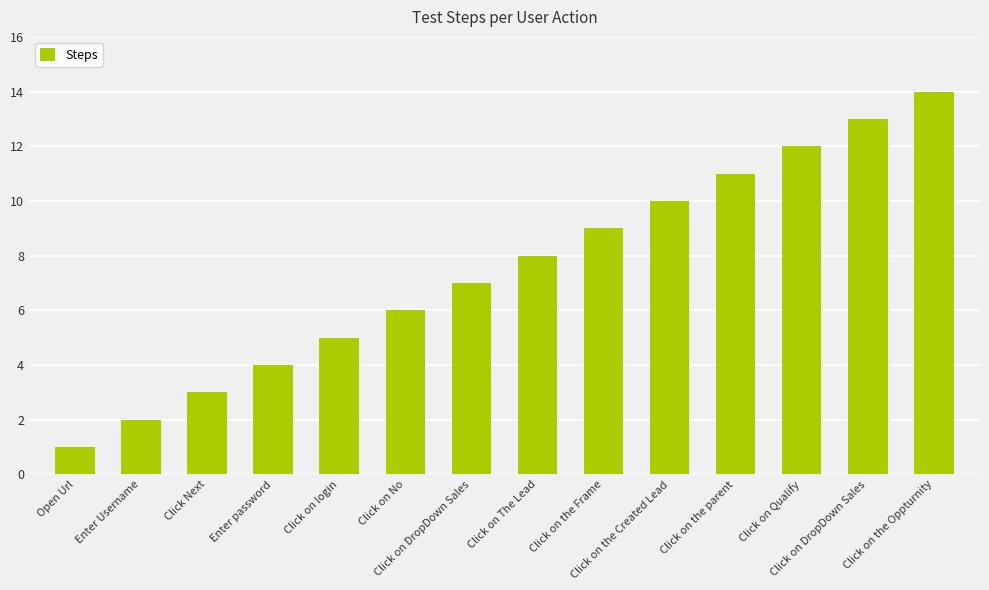

The chart shows a value of 1 at Click Next. True or false?

False